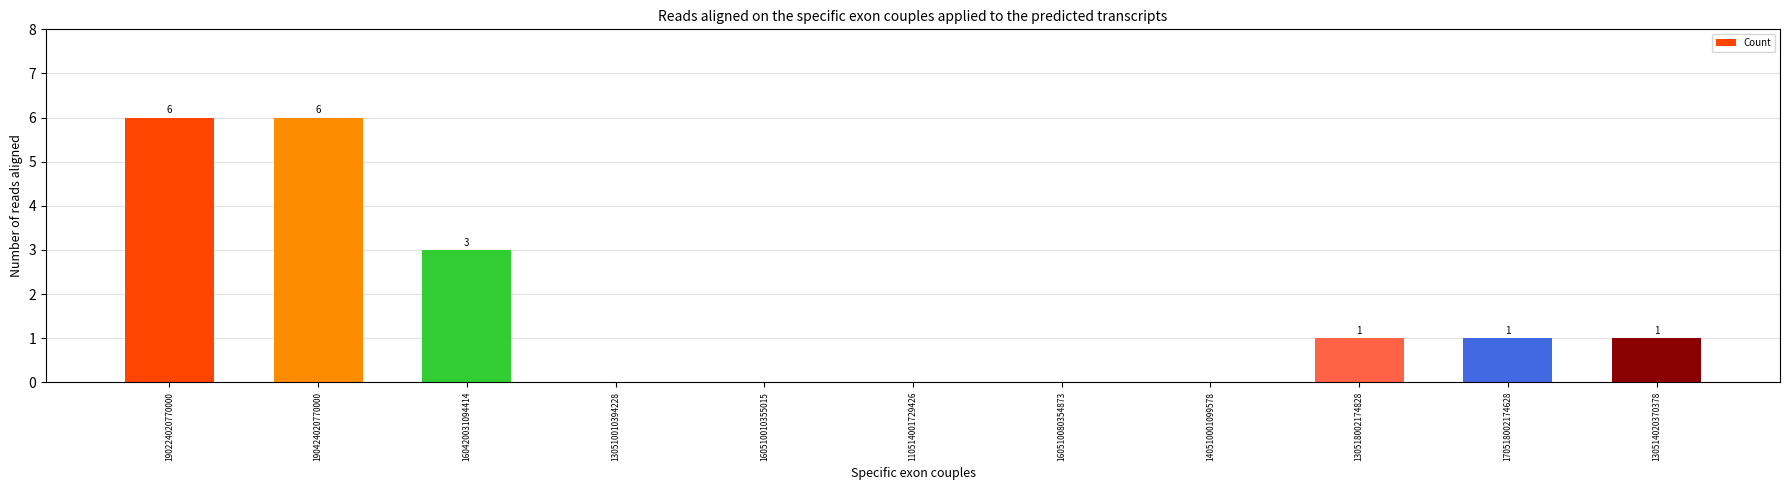

Where is the data nearest to the value 3?

160420031094414